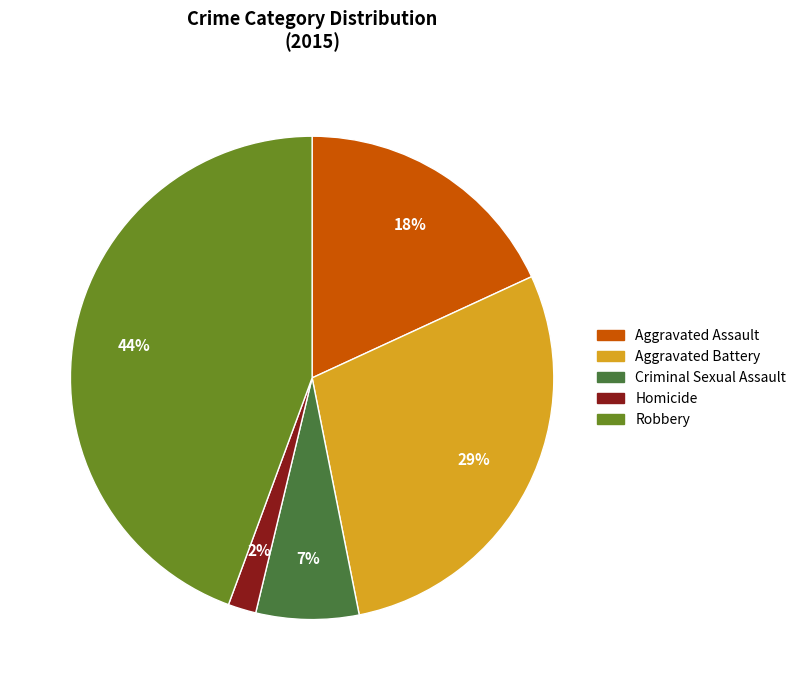

To the nearest percent, what is the combined percentage of Homicide and Robbery?

46%